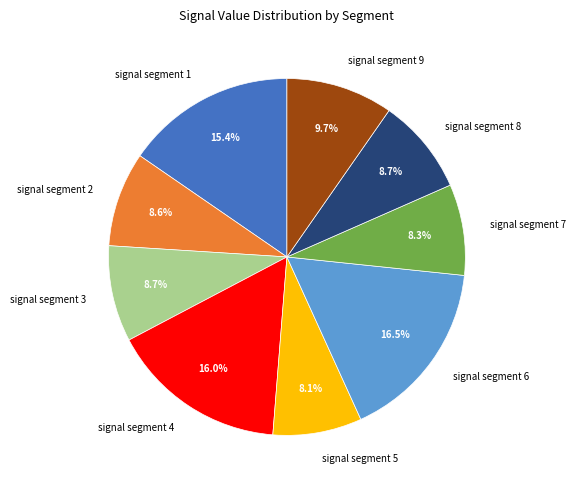

Between signal segment 6 and signal segment 4, which is larger?

signal segment 6